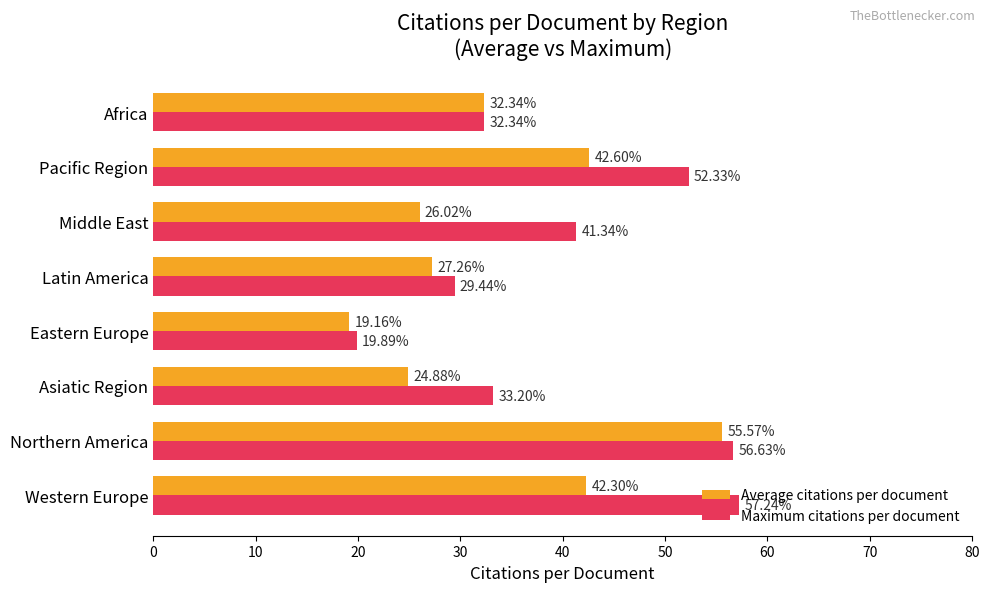

Which series has the widest spread of values?

Maximum citations per document